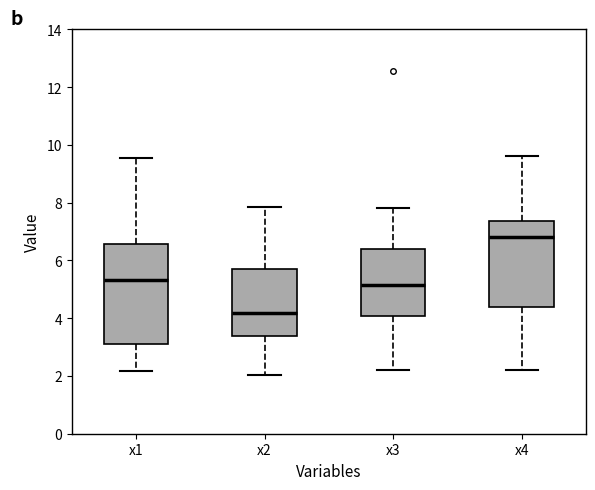

Reading left to right, read every box against the y-axis: the position of its median line, the range the box covers, and the ends of its whiskers. The values are not printed on the chart, so give them approximately, as read against the axis.

x1: median 5.4, box 3.0 to 6.6, whiskers 2.2 to 9.6
x2: median 4.2, box 3.4 to 5.6, whiskers 2.0 to 7.8
x3: median 5.2, box 4.0 to 6.4, whiskers 2.2 to 7.8
x4: median 6.8, box 4.4 to 7.4, whiskers 2.2 to 9.6